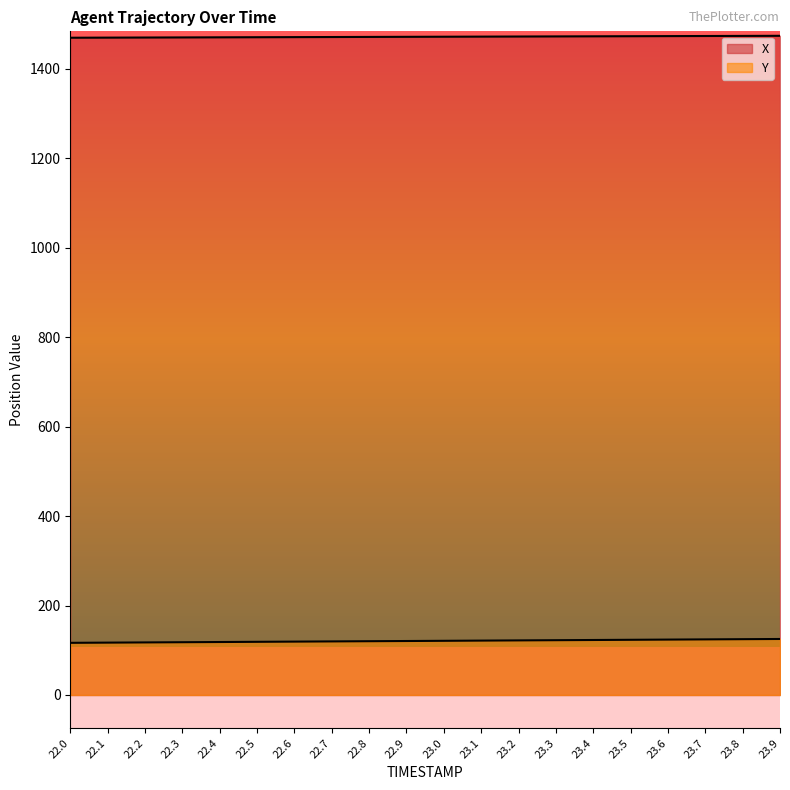

Is it true that X equals 1472.0 at 23.4?

True